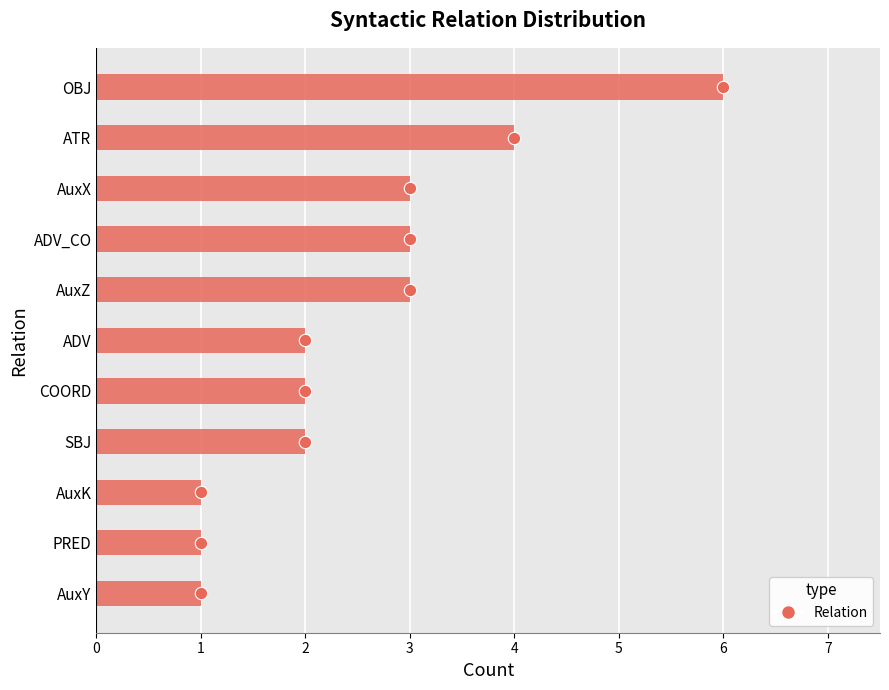

What is the change in value from AuxY to ADV_CO?

+2